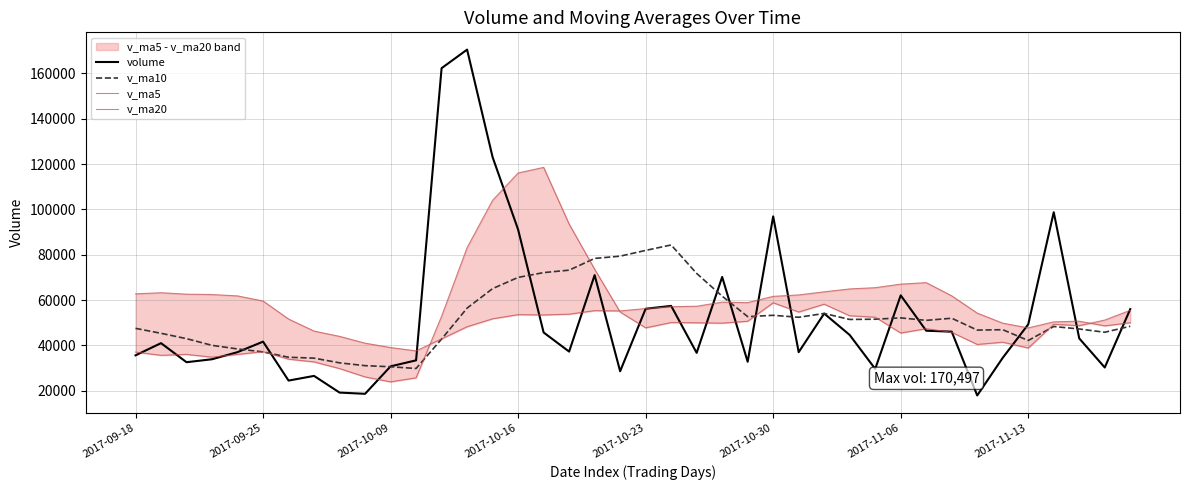

Rank the series at 29 from lowest to highest value.

volume, v_ma10, v_ma5, v_ma20